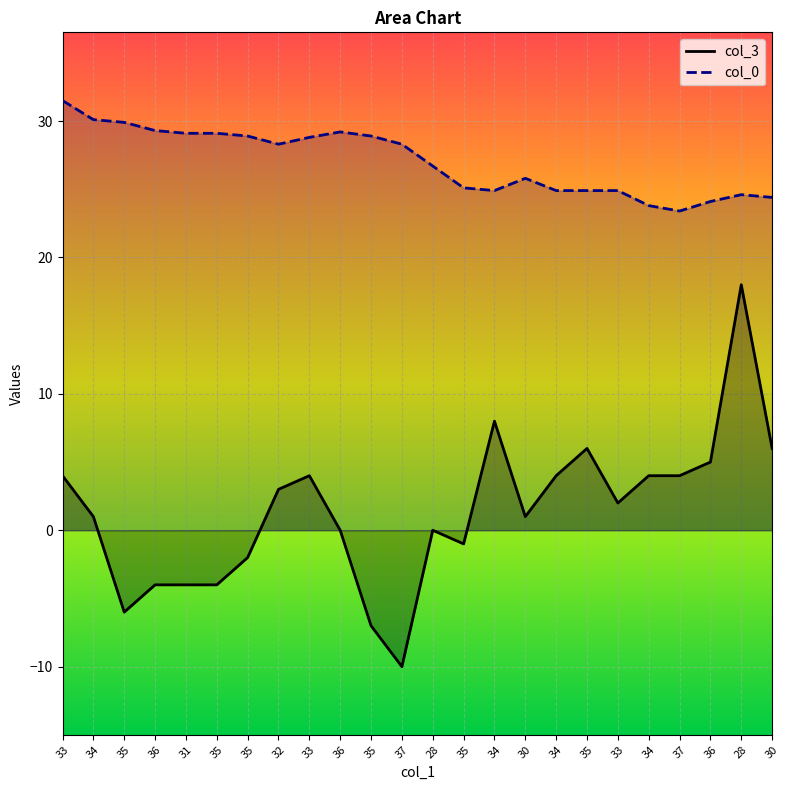

Reading right to left, transcribe all the data shown in this chart.

col_3: 30=6.0	28=18.0	36=5.0	37=4.0	34=4.0	33=2.0	35=6.0	34=4.0	30=1.0	34=8.0	35=-1.0	28=0.0	37=-10.0	35=-7.0	36=0.0	33=4.0	32=3.0	35=-2.0	35=-4.0	31=-4.0	36=-4.0	35=-6.0	34=1.0	33=4.0
col_0: 30=24.4	28=24.6	36=24.1	37=23.4	34=23.8	33=24.9	35=24.9	34=24.9	30=25.8	34=24.9	35=25.1	28=26.7	37=28.3	35=28.9	36=29.2	33=28.8	32=28.3	35=28.9	35=29.1	31=29.1	36=29.3	35=29.9	34=30.1	33=31.5